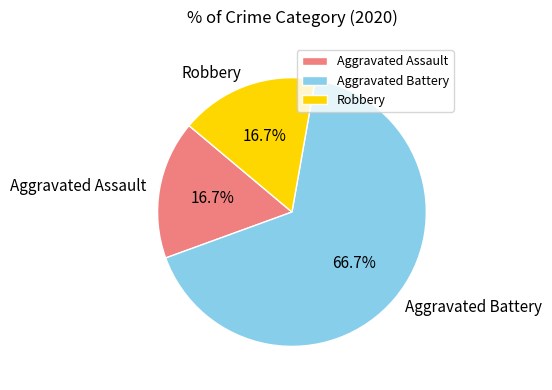

Does Aggravated Assault represent more than half of the total?

No